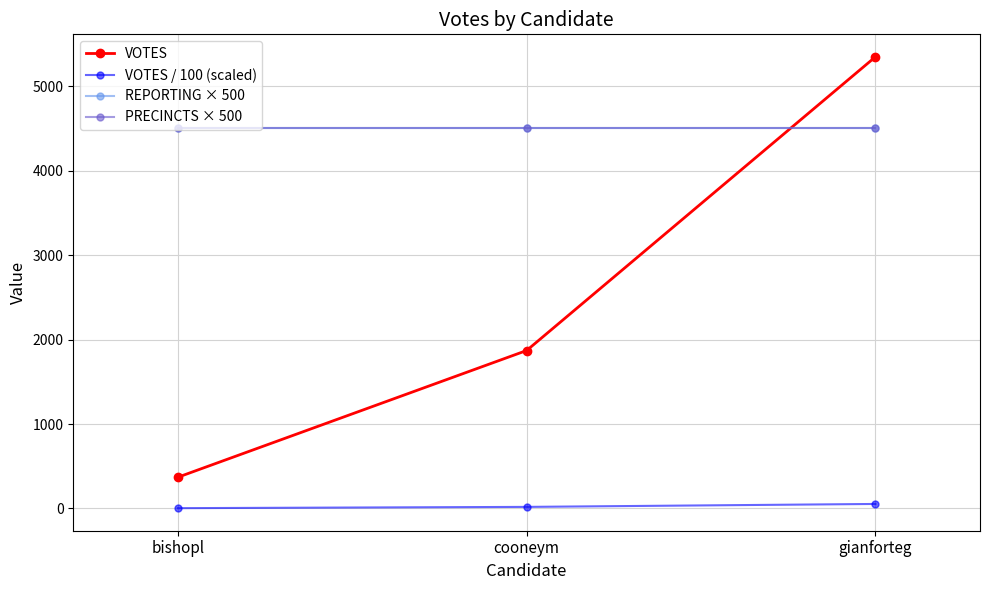

At which category is the sum across all series the highest?

gianforteg